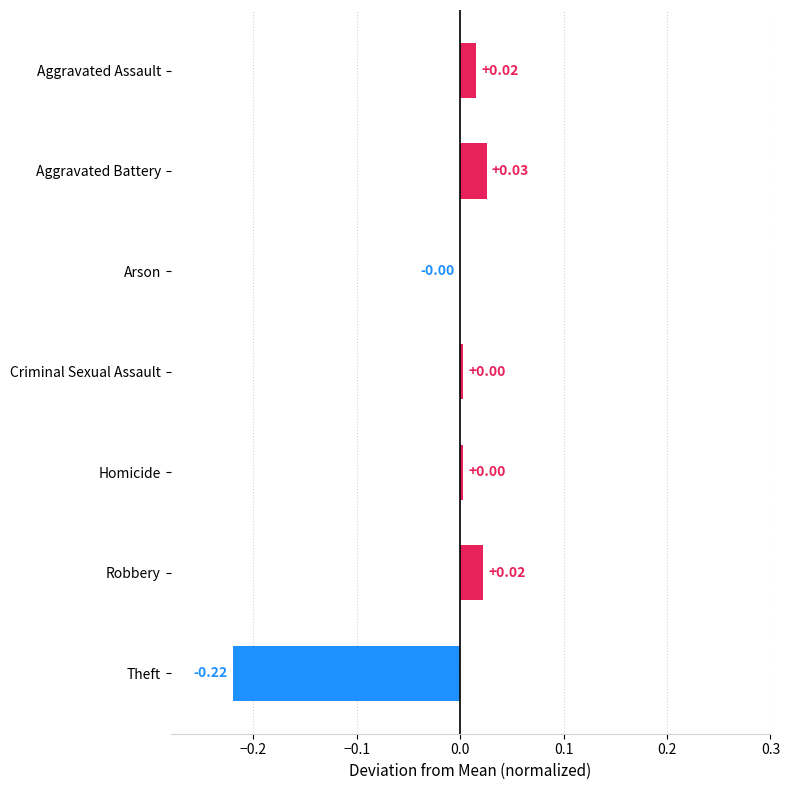

How many values are above zero?

5